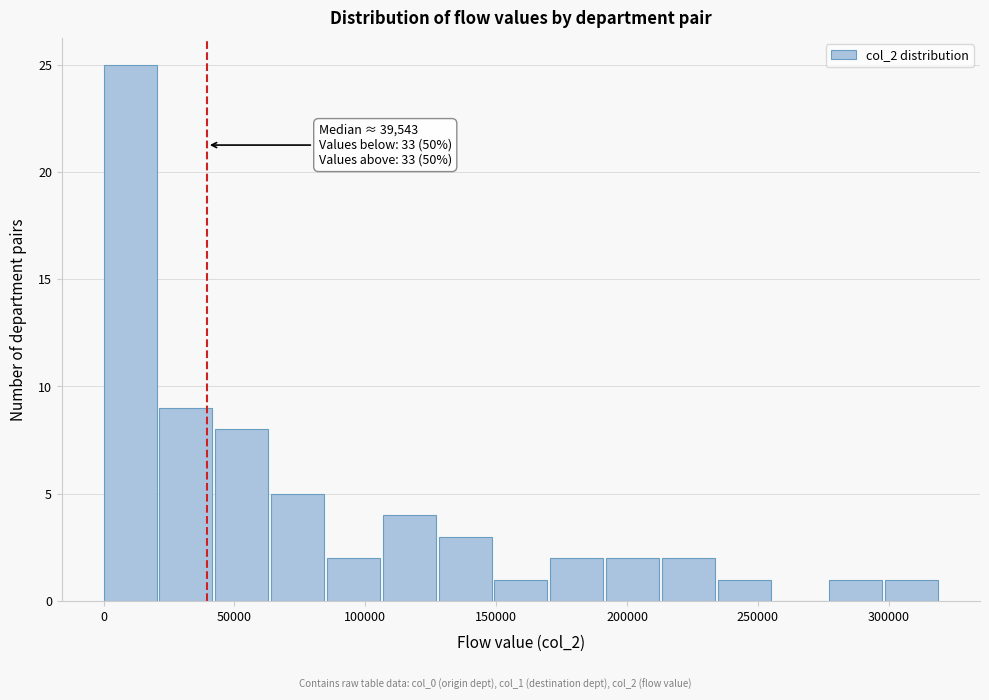

Which range on the x-axis has the tallest bar?

0 to 20000